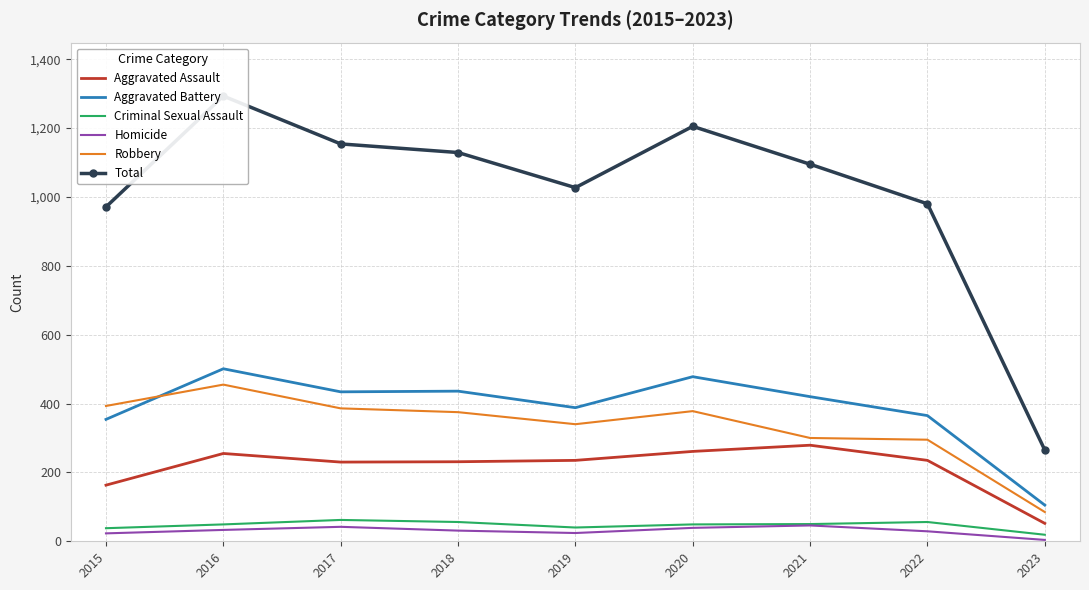

At 2017, list the series in order from largest to smallest.

Total, Aggravated Battery, Robbery, Aggravated Assault, Criminal Sexual Assault, Homicide